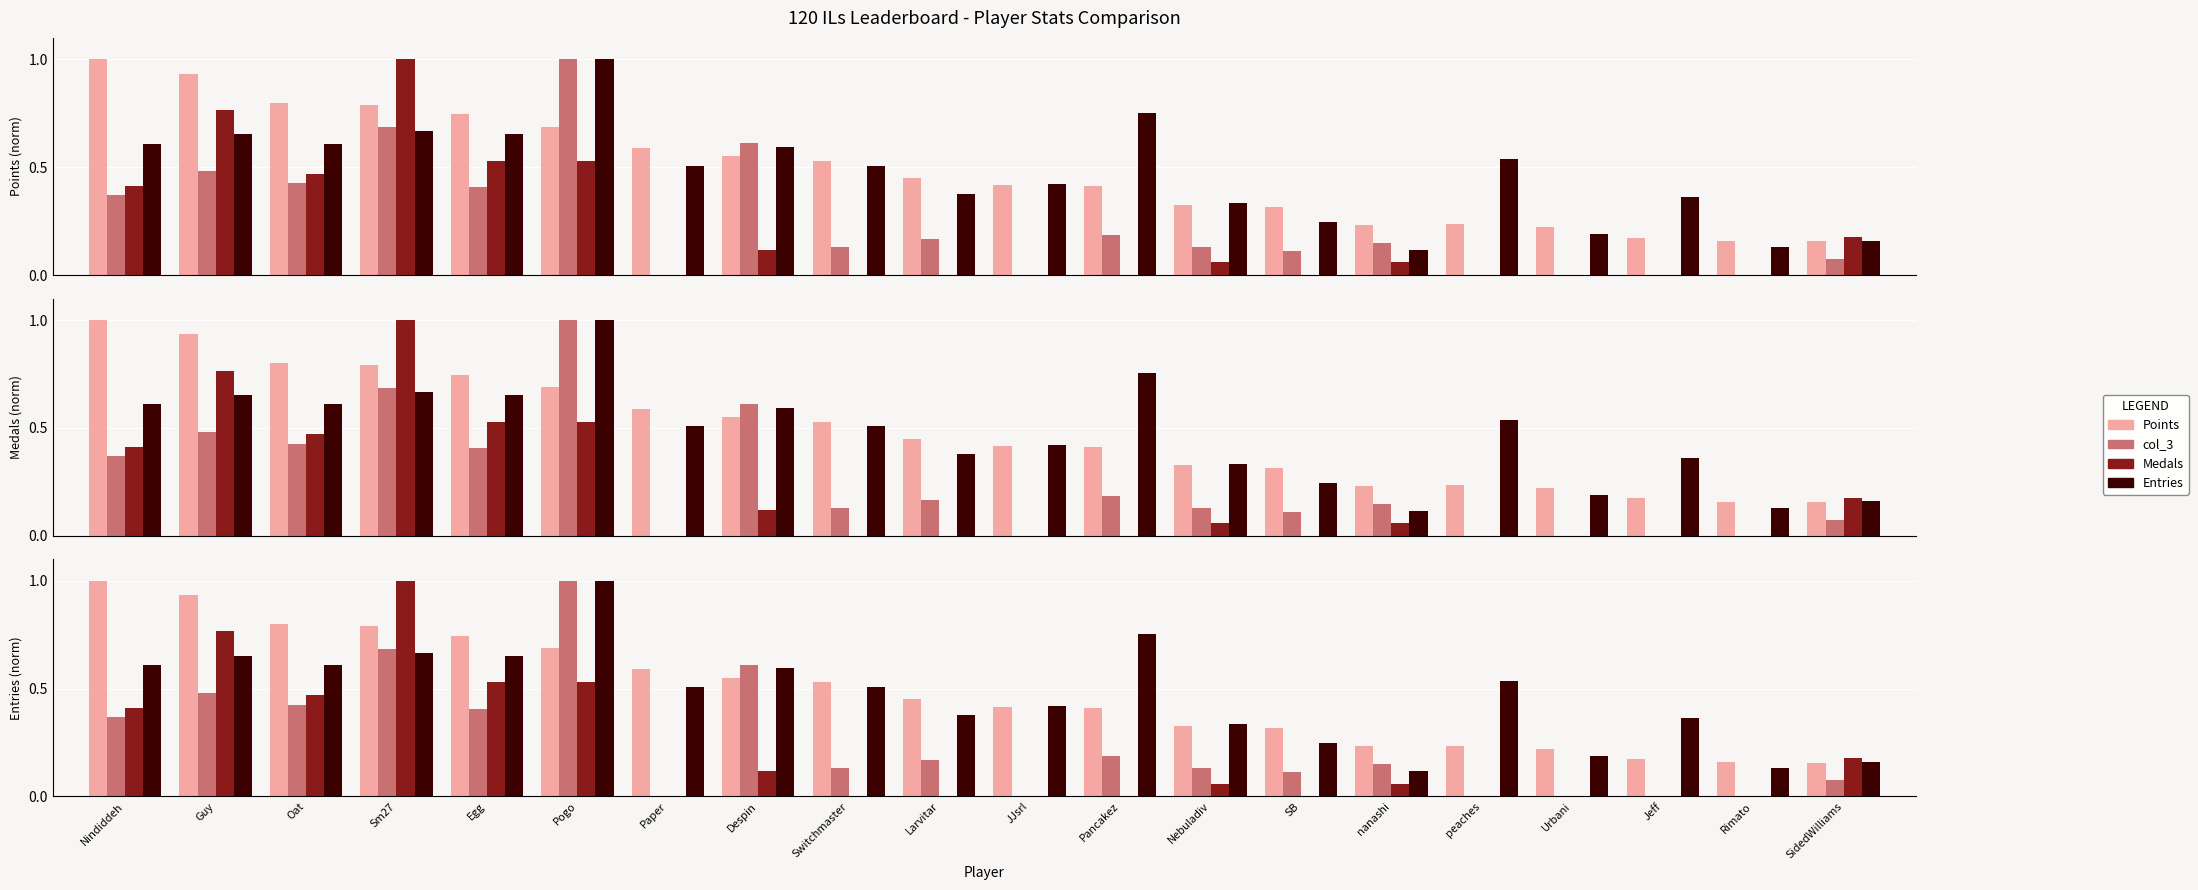

How many data points does each series have?

20